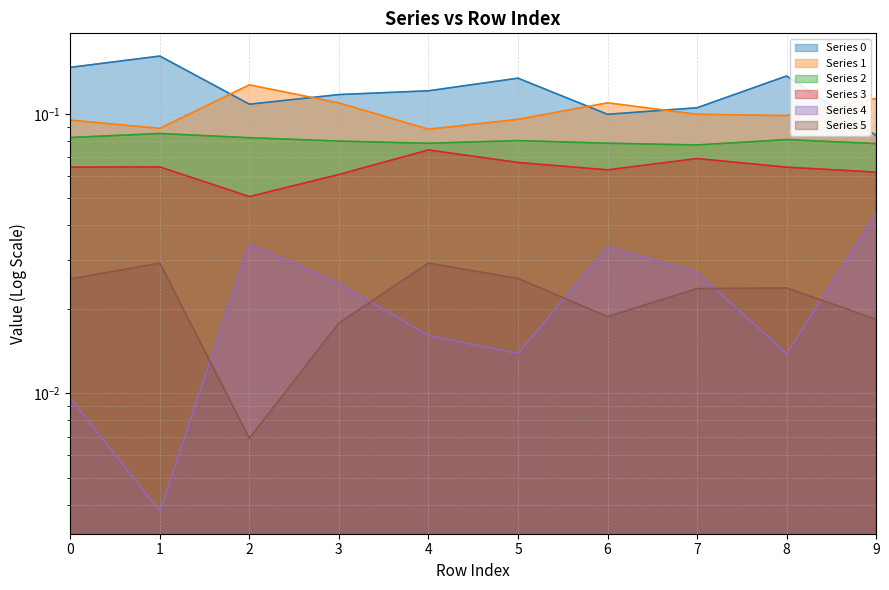

How many lines are shown in the chart?

6